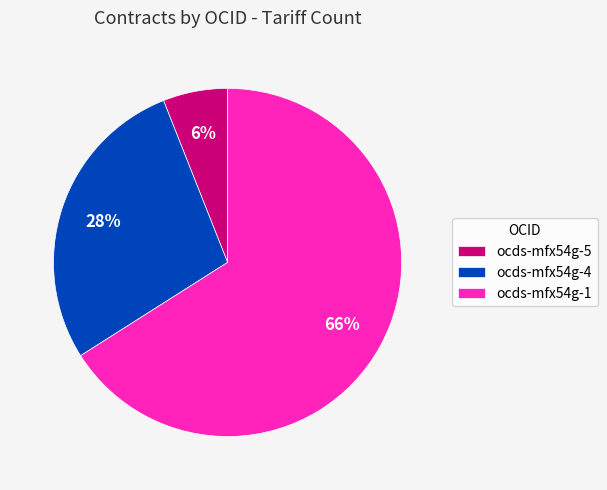

Rank the categories by value from lowest to highest.

ocds-mfx54g-5, ocds-mfx54g-4, ocds-mfx54g-1